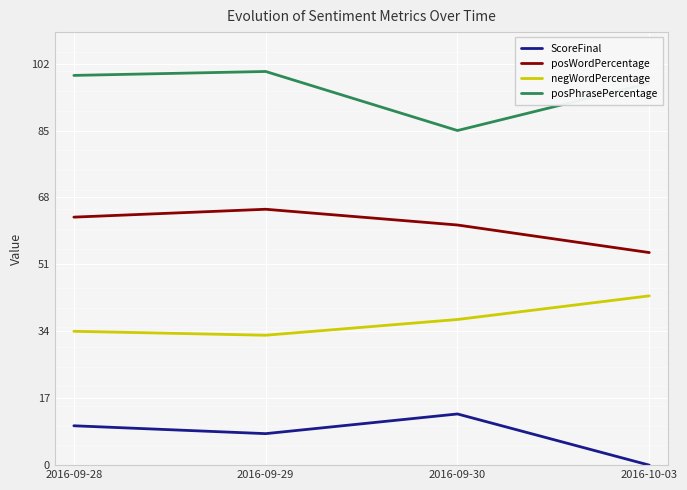

What value does the negWordPercentage series have at 2016-10-03, to the nearest 10?

40